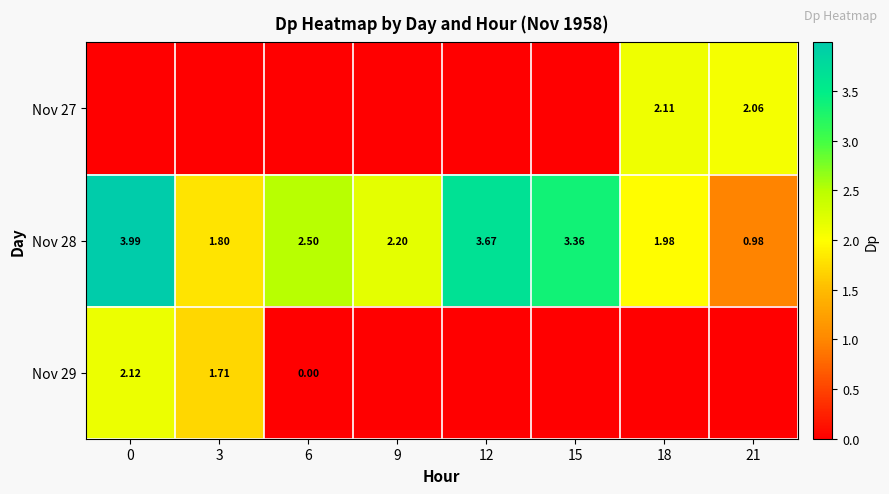

At how many categories does at least one series exceed 3?

3